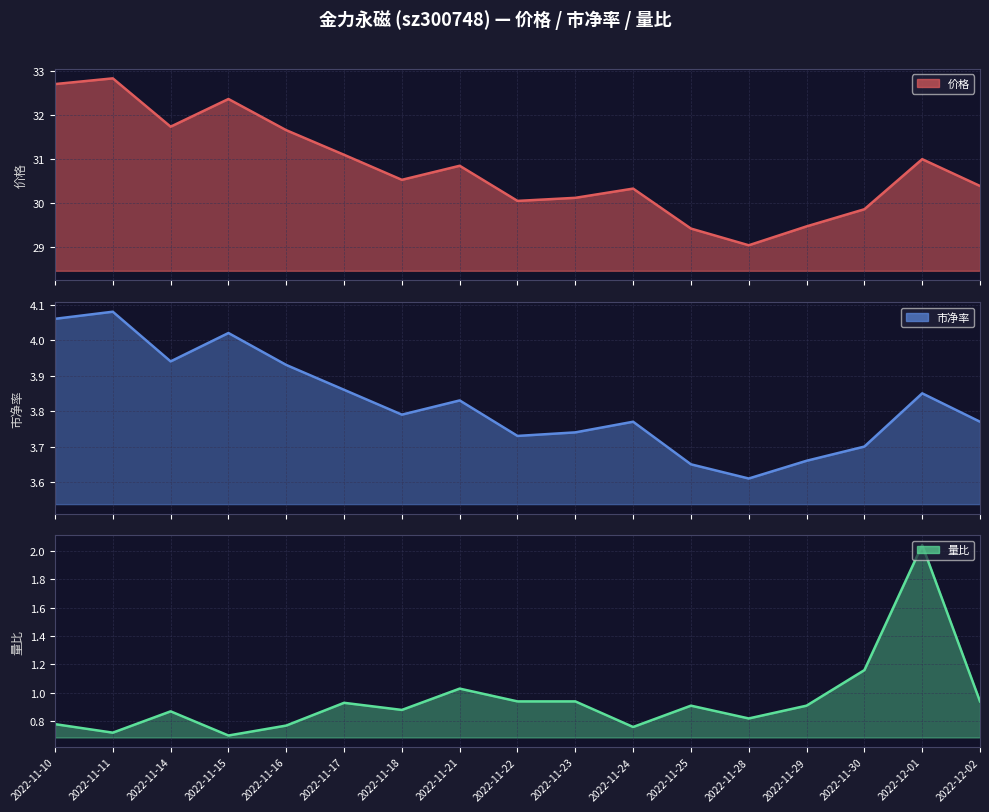

Where is 市净率 nearest to the value 3?

2022-11-28